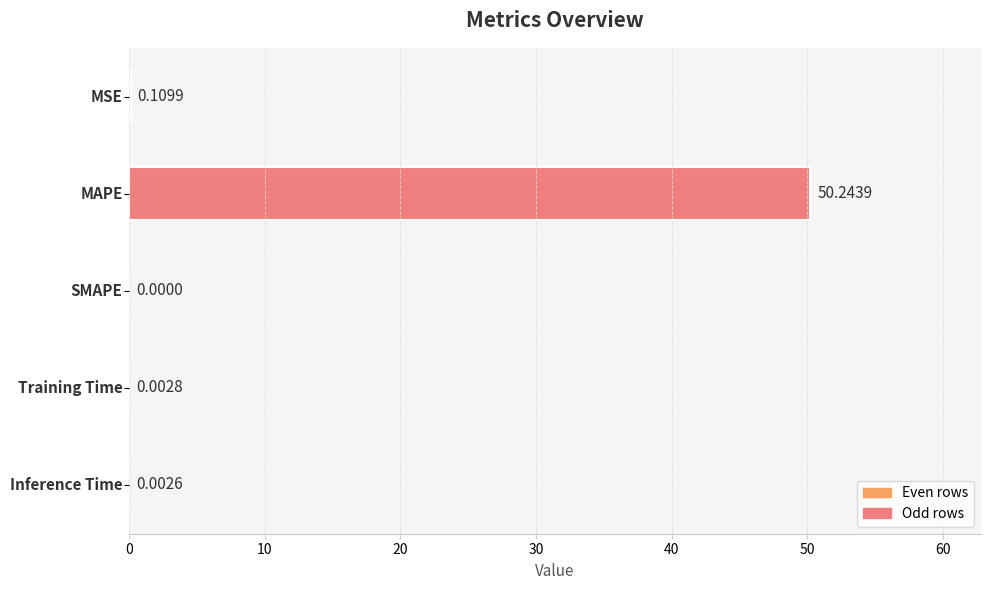

What is the difference between the maximum and minimum values?

50.2